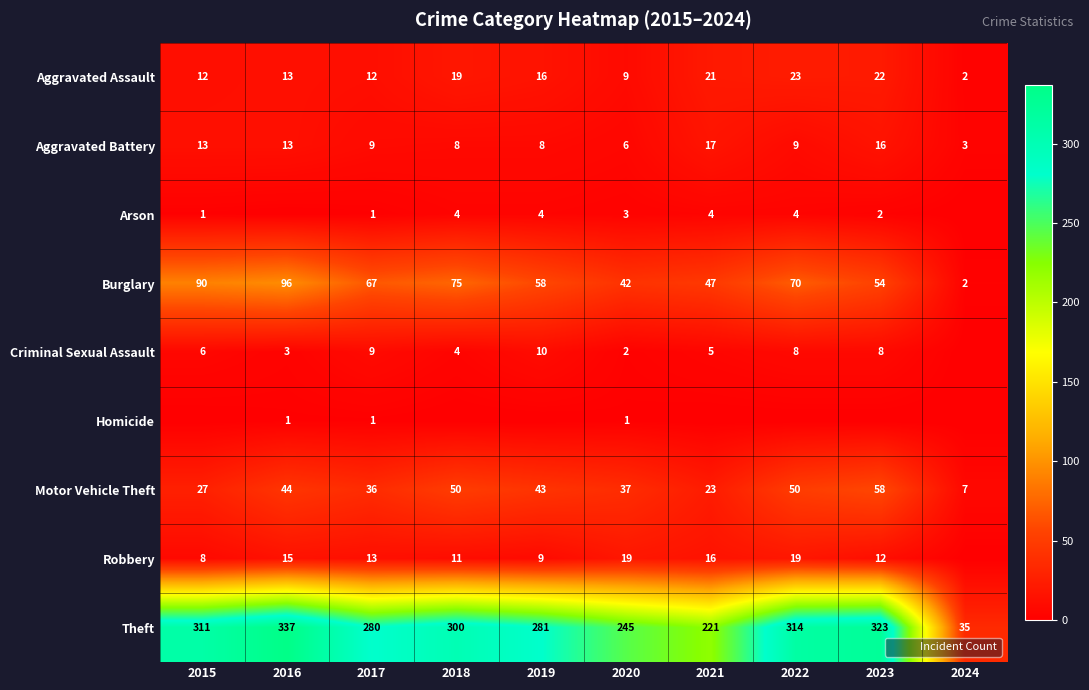

Is the value of Aggravated Assault at 2019 greater than the value of Criminal Sexual Assault at 2017?

Yes